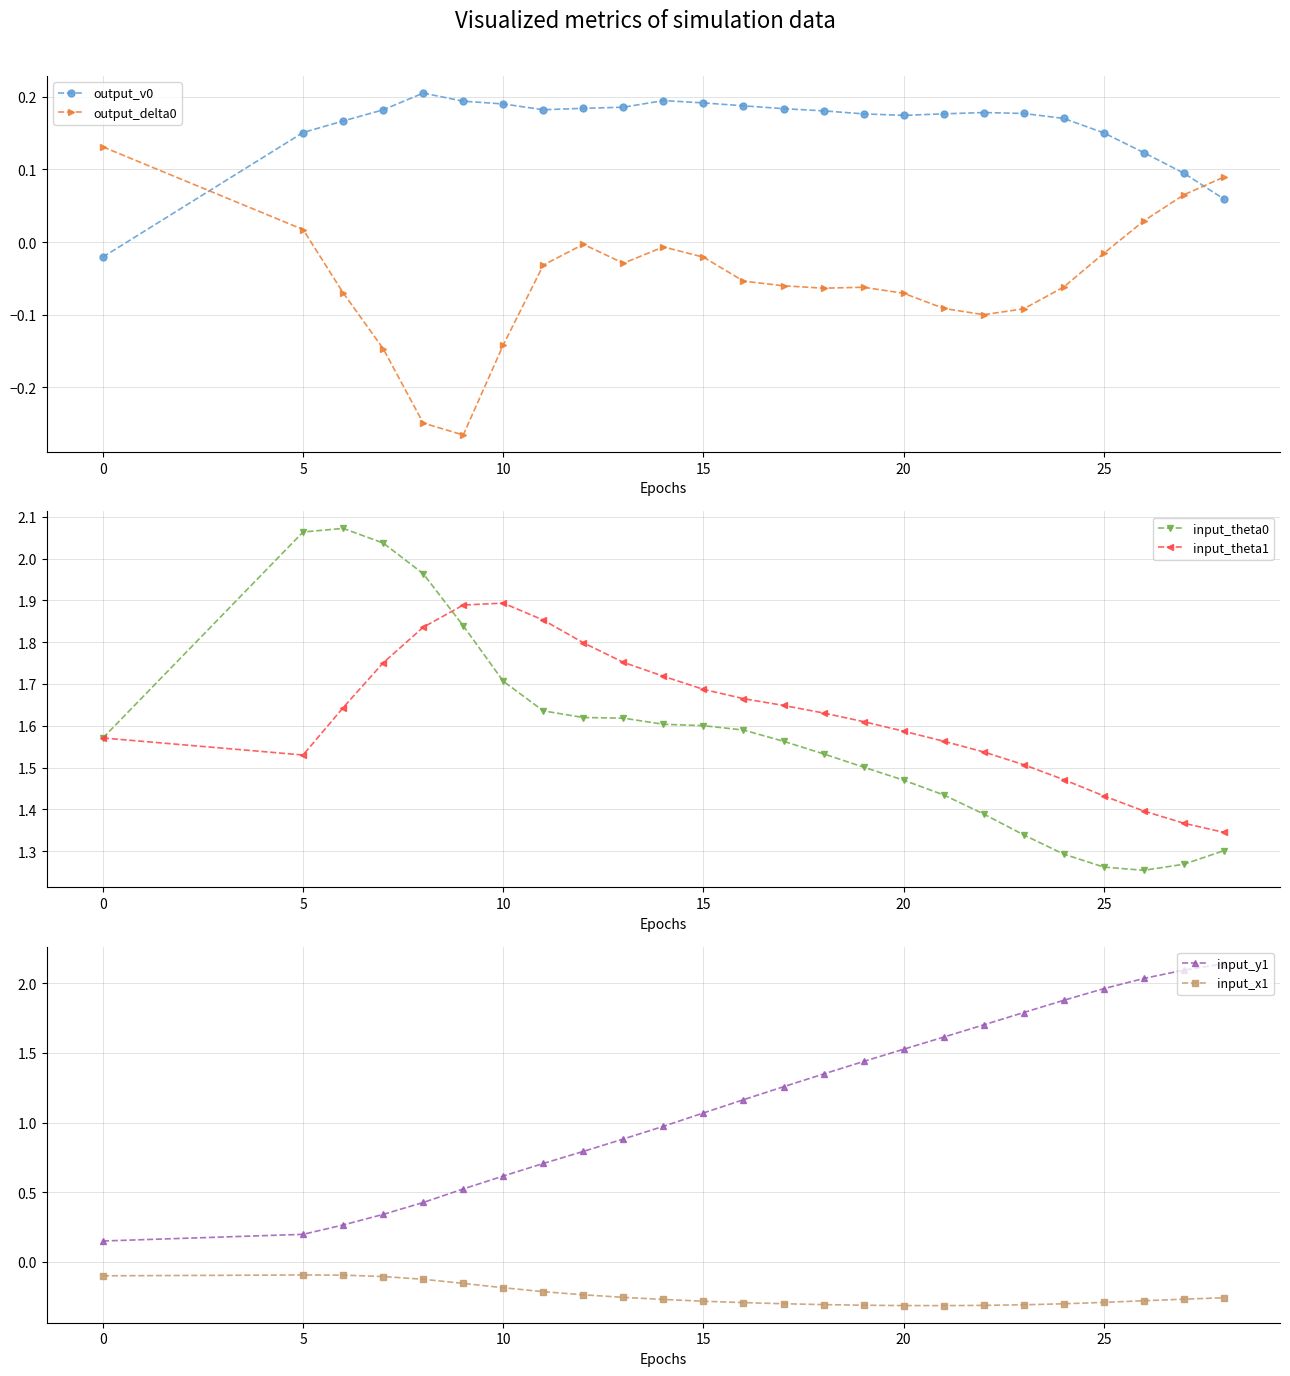

What is the maximum value shown in the chart?

2.1